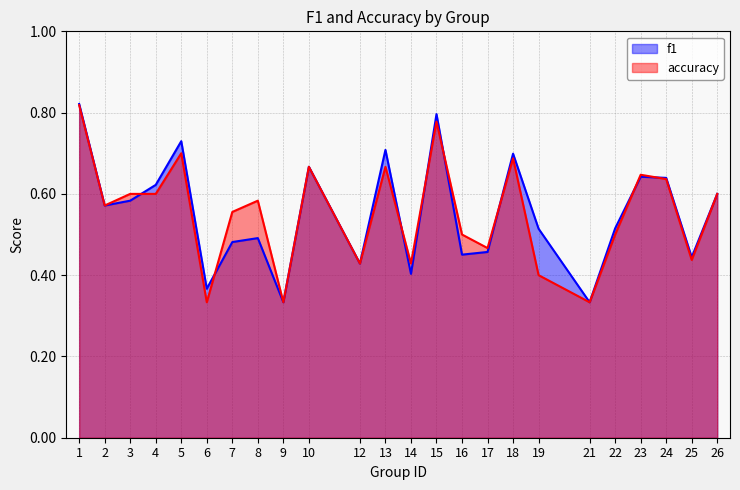

Rank the categories by accuracy value from lowest to highest.

6, 9, 21, 19, 12, 14, 25, 17, 16, 22, 7, 2, 8, 3, 4, 26, 24, 23, 10, 13, 18, 5, 15, 1